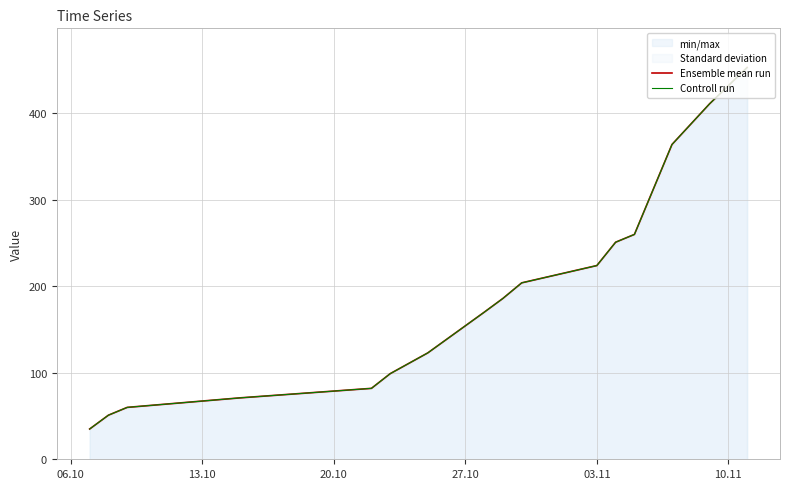

List the series in order of their peak value, highest first.

Ensemble mean run, Controll run